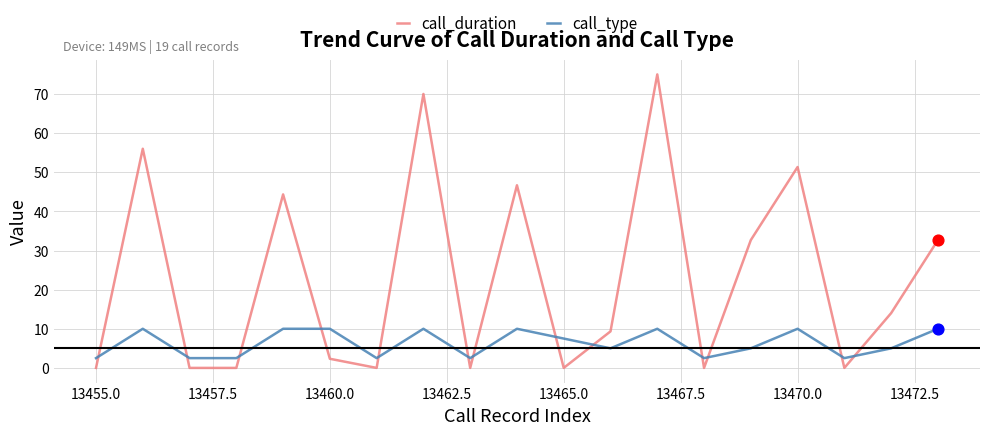

Which series has the largest total across all categories?

call_duration